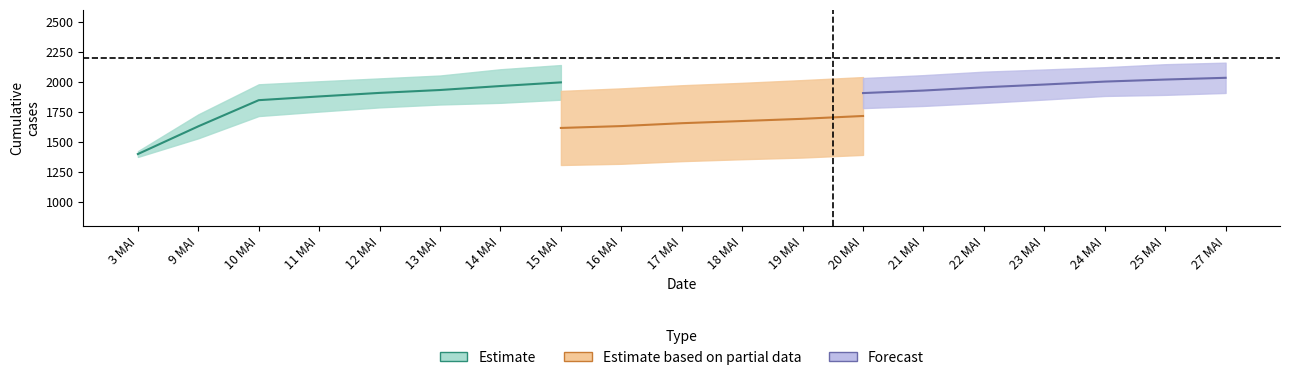

At which label does CDN-NDG reach its minimum?

3 MAI